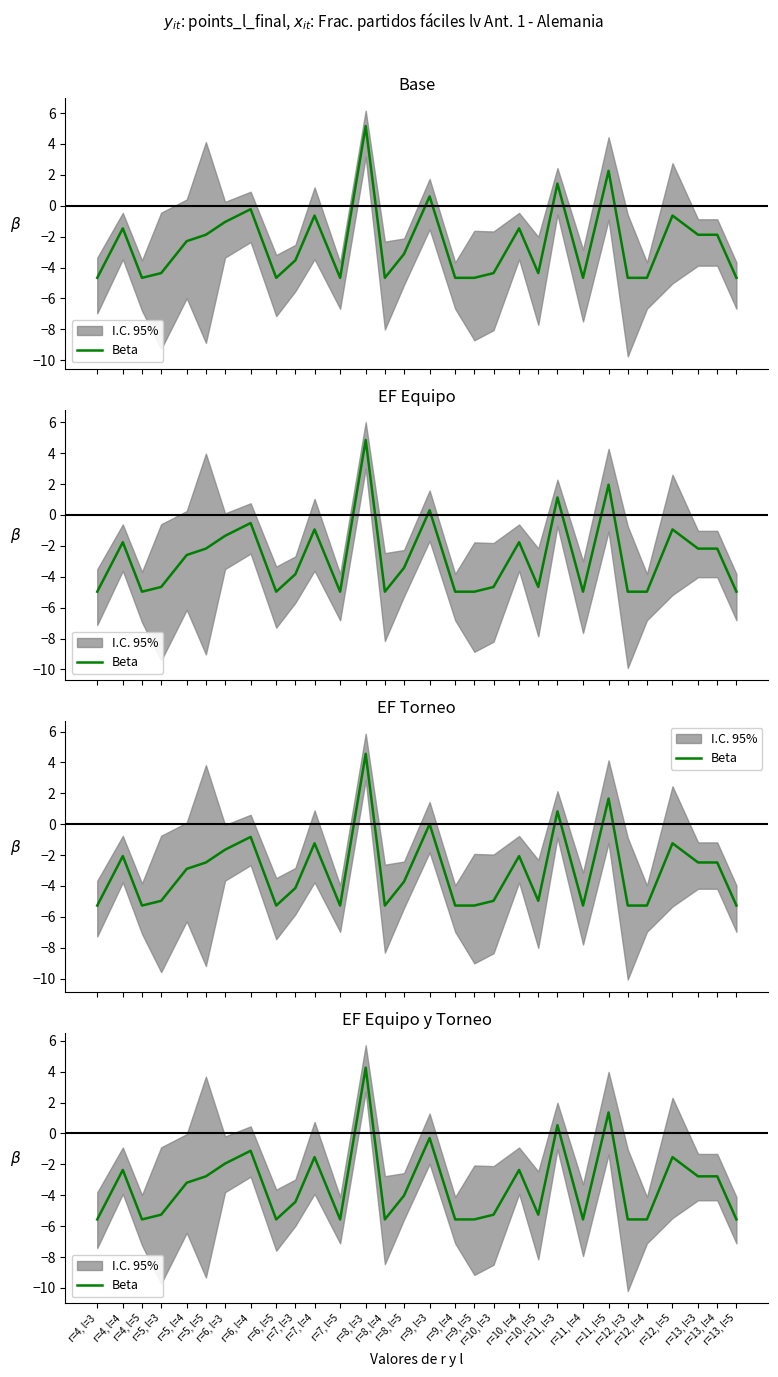

Reading left to right, transcribe all the data shown in this chart.

-5.6	-2.4	-5.6	-5.3	-3.2	-2.8	-1.9	-1.1	-5.6	-4.4	-1.5	-5.6	4.3	-5.6	-4.0	-0.3	-5.6	-5.6	-5.3	-2.4	-5.3	0.5	-5.6	1.4	-5.6	-5.6	-1.5	-2.8	-2.8	-5.6